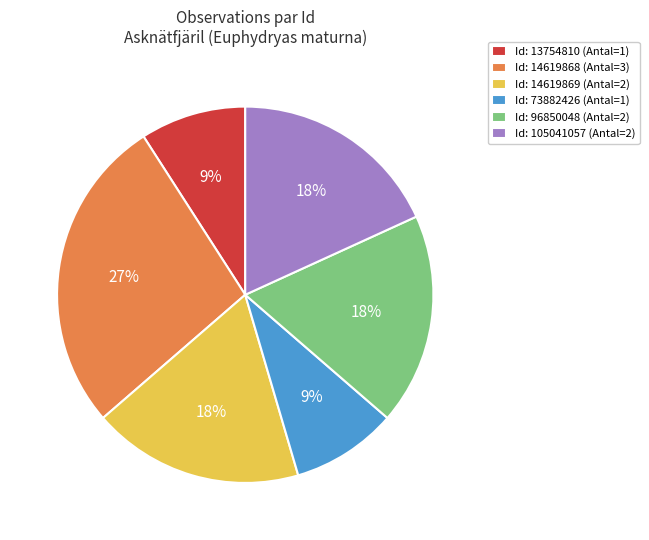

To the nearest percent, what portion does Id: 13754810 (Antal=1) represent?

9%